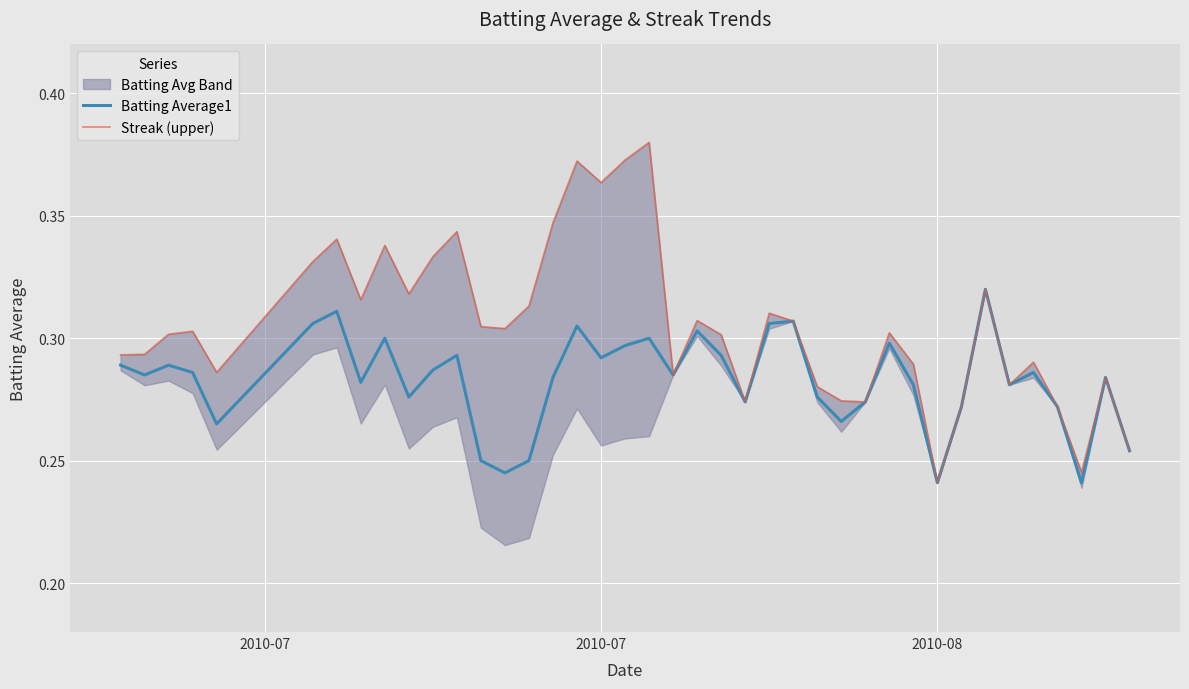

True or false: Batting Average1 and Streak (upper) cross at least once.

False